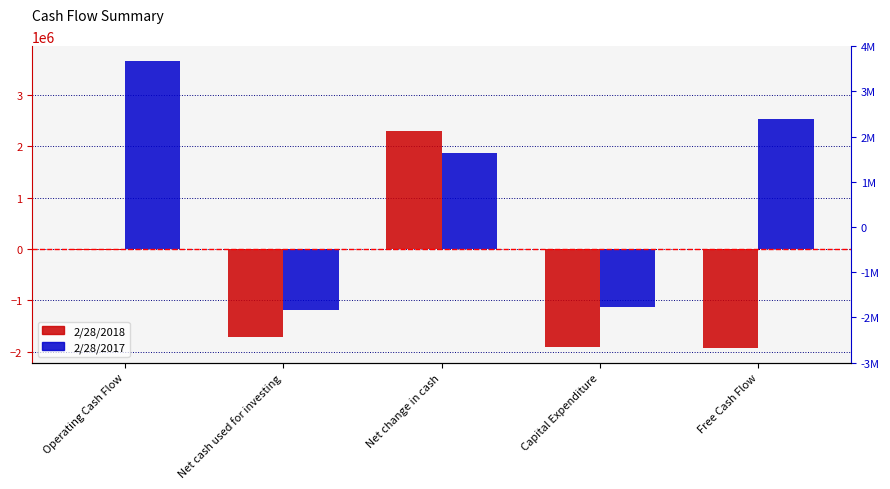

Which series has the widest spread of values?

2/28/2017